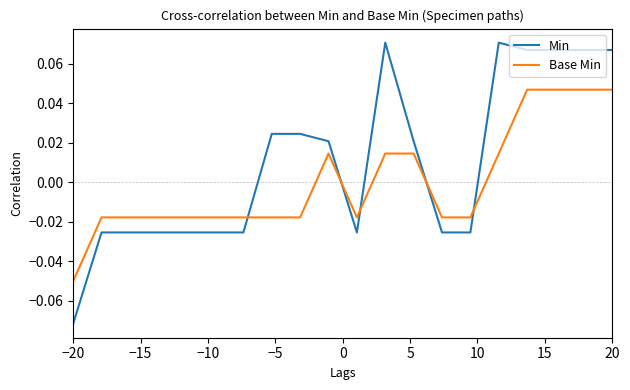

Which series has the largest total across all categories?

Min